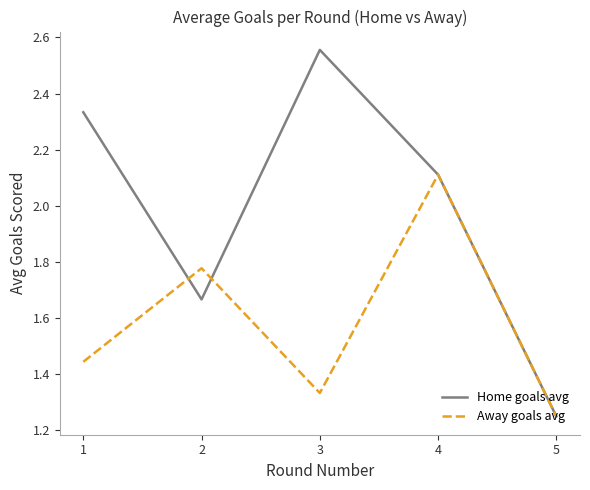

At how many categories does at least one series exceed 1?

5